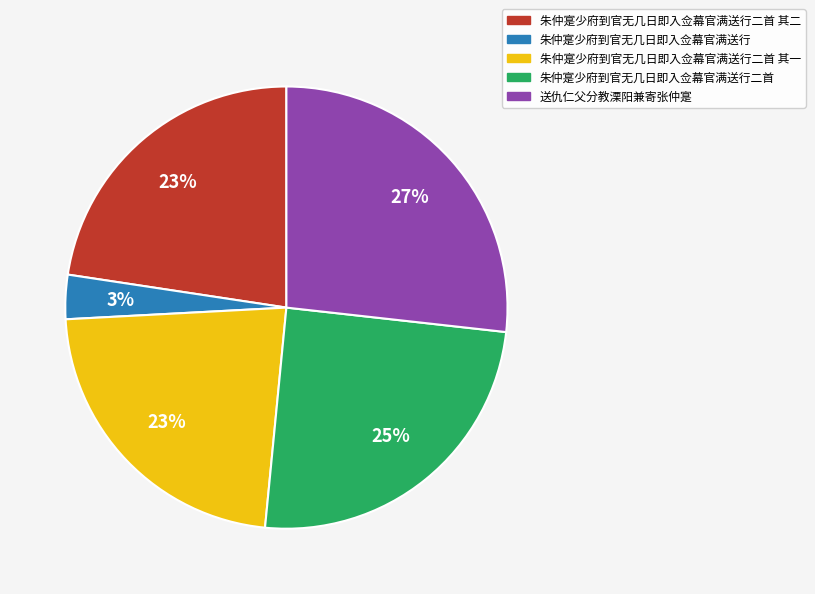

How many segments does this pie chart have?

5